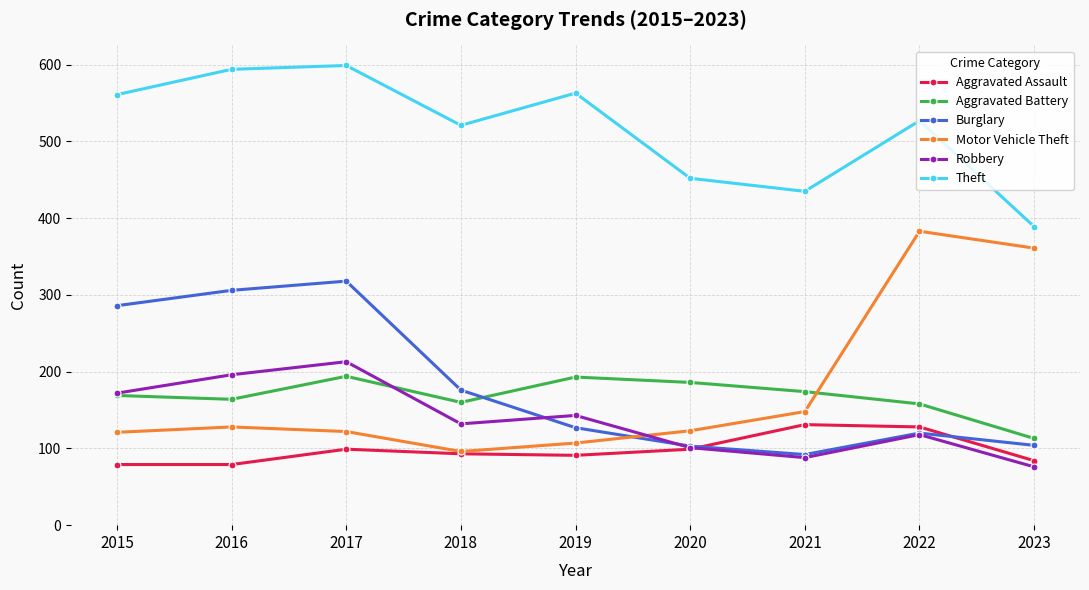

Count the number of categories in the chart.

9